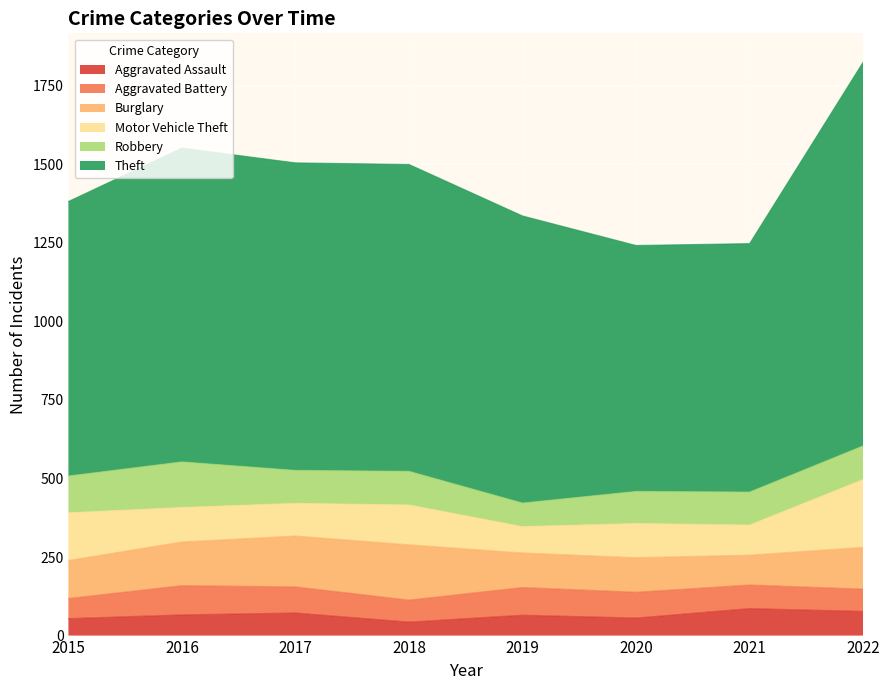

Which series has the widest spread of values?

Theft